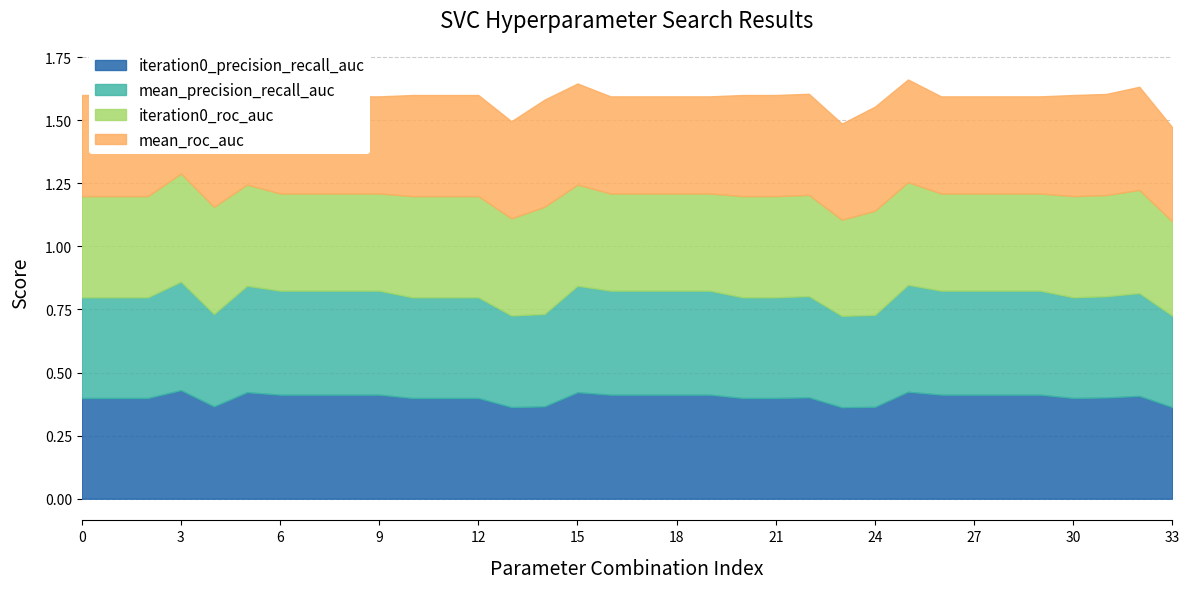

At which label is mean_roc_auc closest to 0?

33